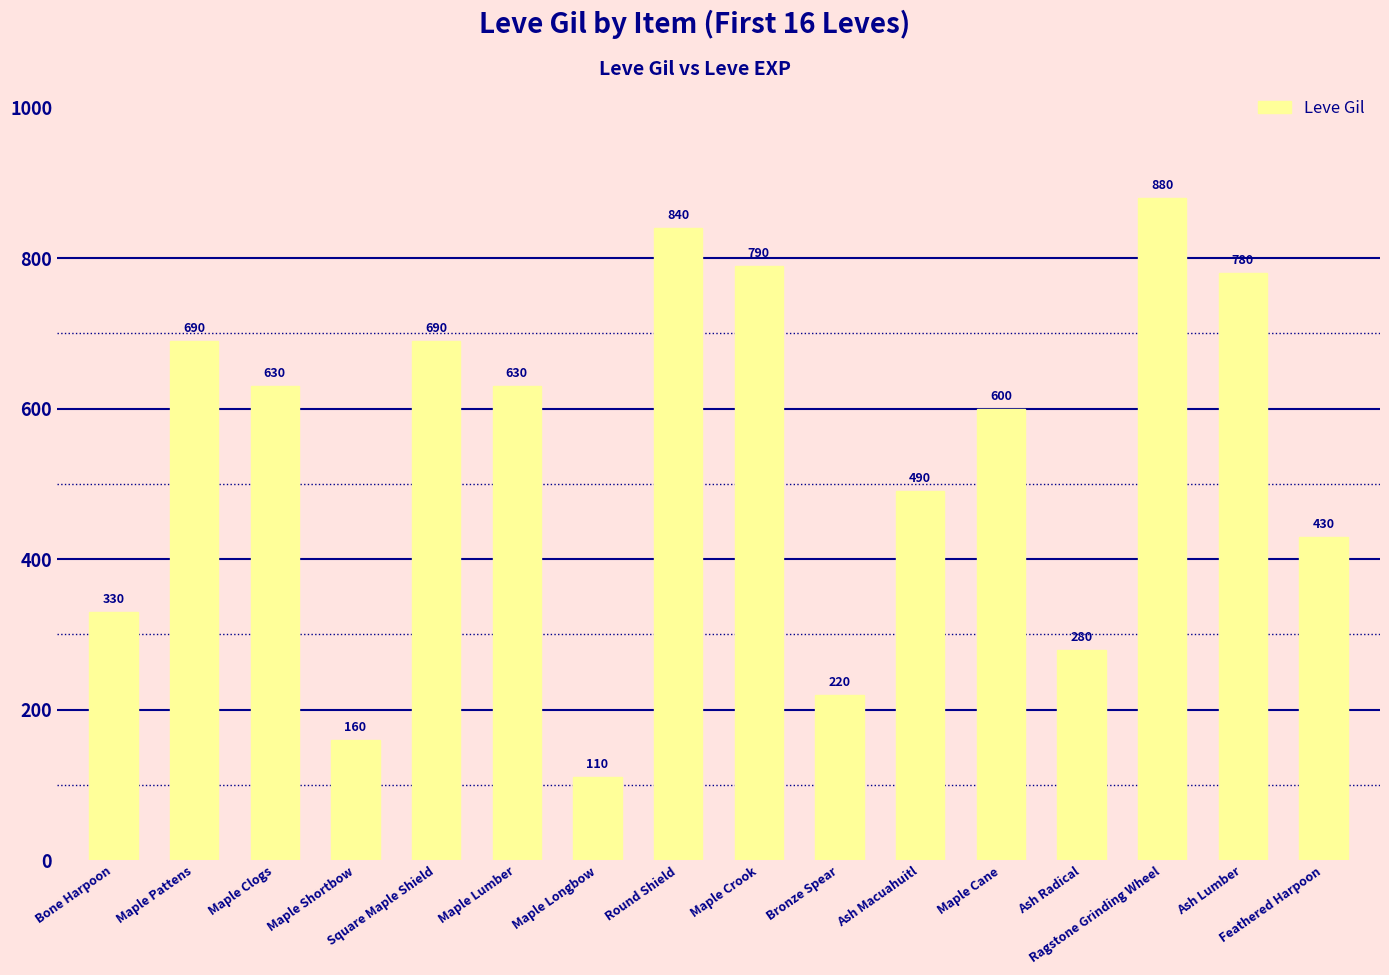

What is the minimum value shown in the chart?

110